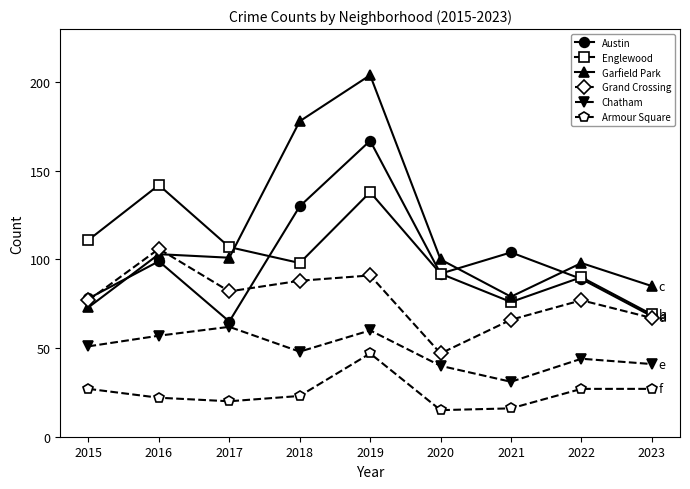

List the series in order of their peak value, lowest first.

Armour Square, Chatham, Grand Crossing, Englewood, Austin, Garfield Park